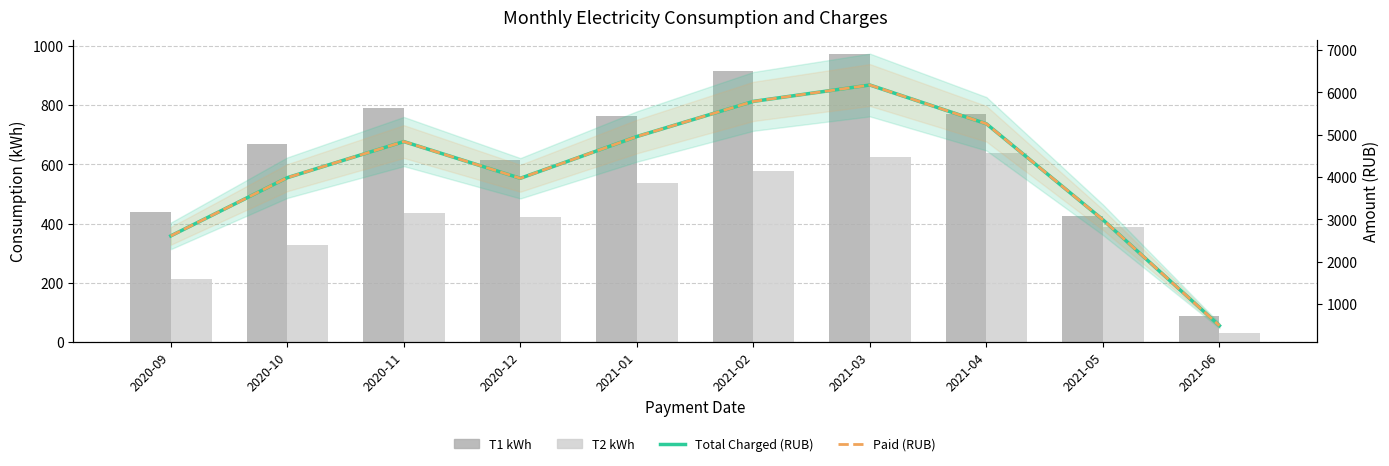

Does the chart contain any negative values?

No